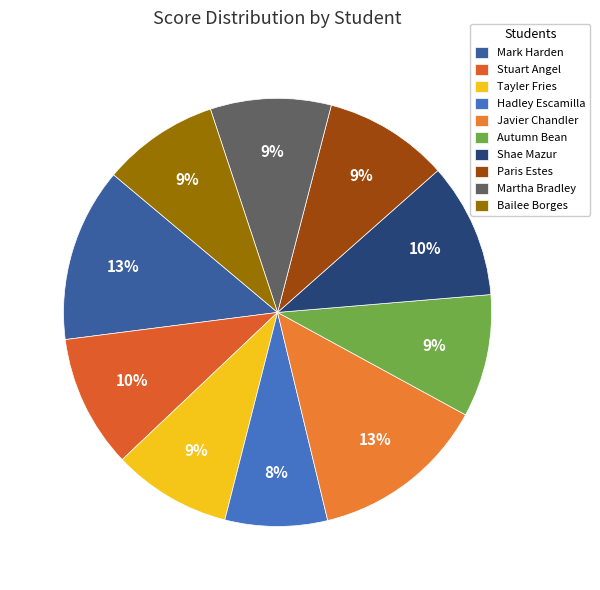

Is it true that Hadley Escamilla is 20% of the pie?

False